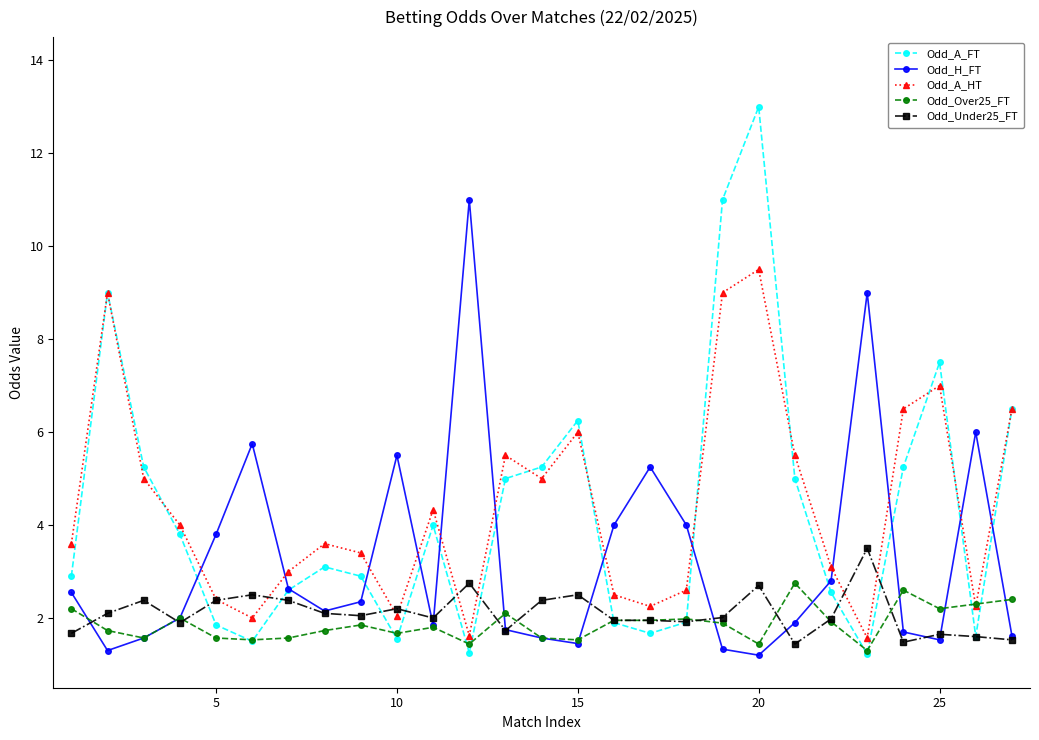

What is the minimum value shown in the chart?

1.2